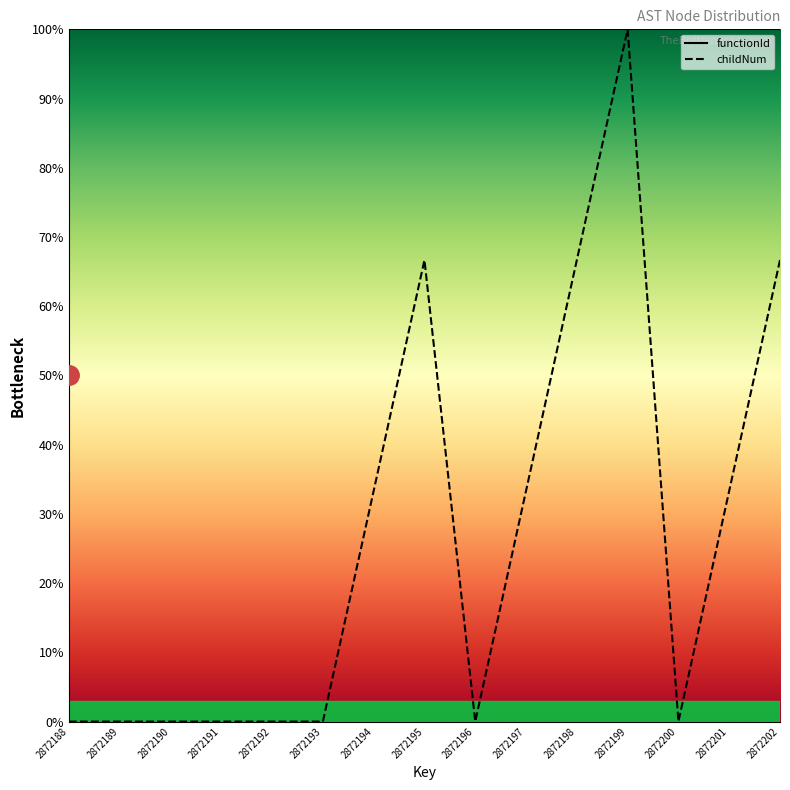

Is this an area chart (filled region under the line)?

No